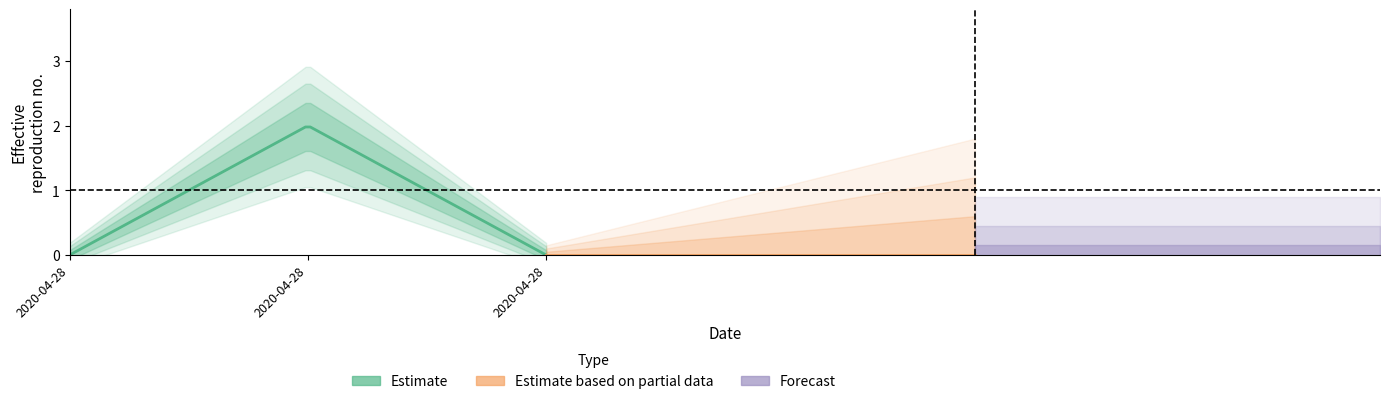

Reading left to right, what are all the values shown in this chart?

2020-04-28=0	2020-04-28=2	2020-04-28=0